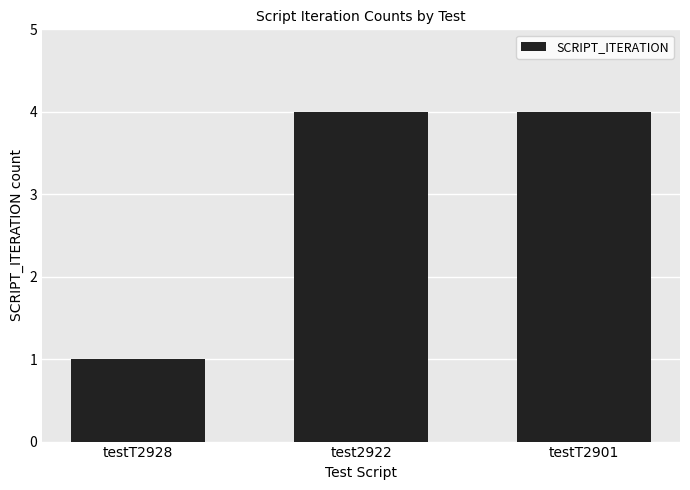

Are the bars grouped side by side (vs. stacked)?

No